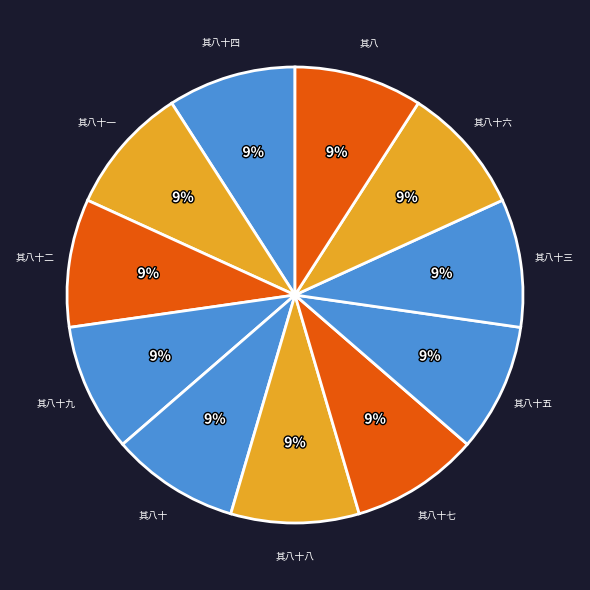

Count the number of slices in the pie.

11